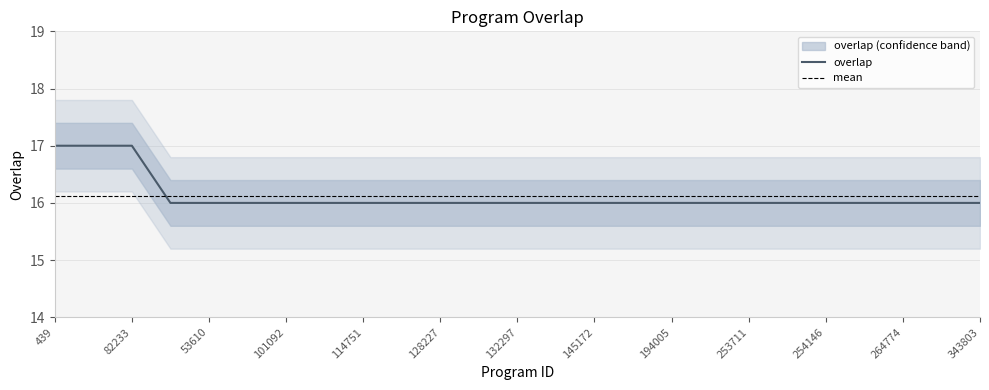

Approximately how many times larger is the value at 338231 compared to 62882?

0.9